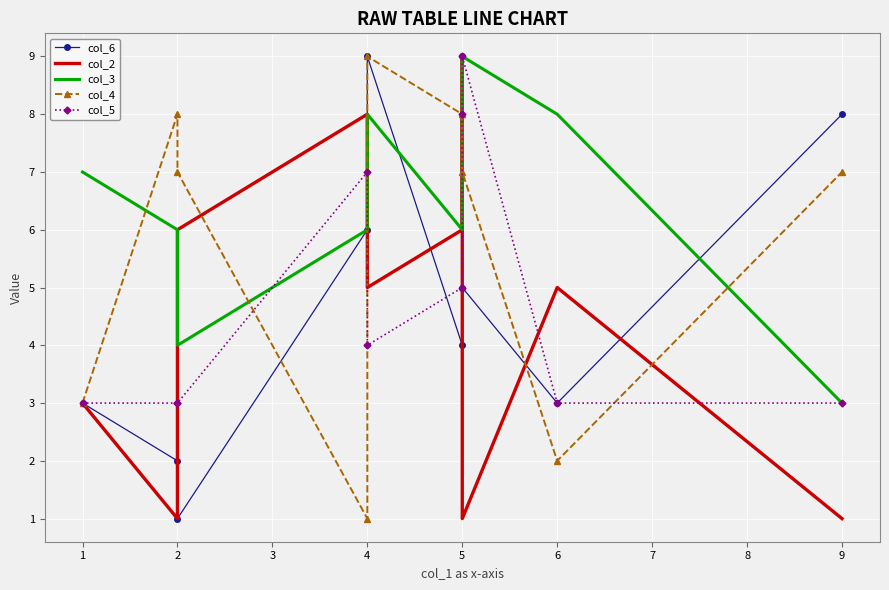

Reading right to left, list all the values displayed in this chart.

col_6: 8	3	5	9	4	9	6	1	2	3
col_2: 1	5	1	9	6	5	8	6	1	3
col_3: 3	8	9	6	6	8	6	4	6	7
col_4: 7	2	7	8	8	9	1	7	8	3
col_5: 3	3	9	8	5	4	7	3	3	3